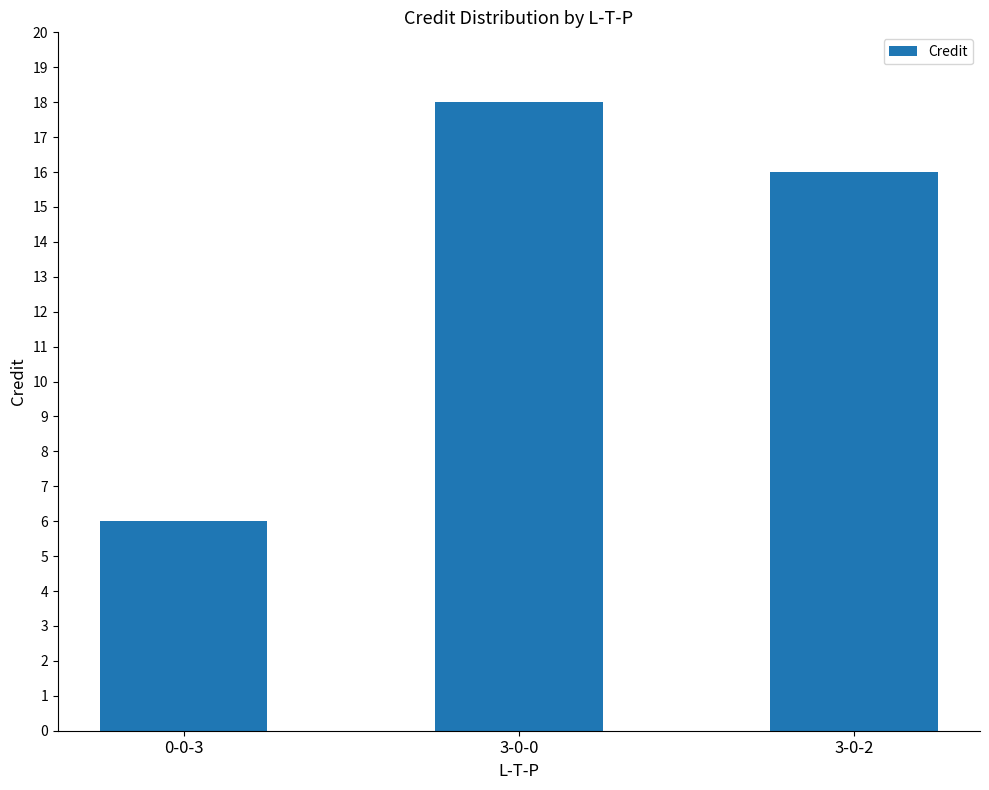

What is the sum of all values?

40